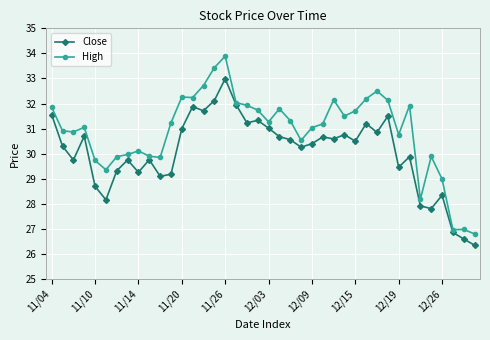

True or false: High and Close intersect in this chart.

False